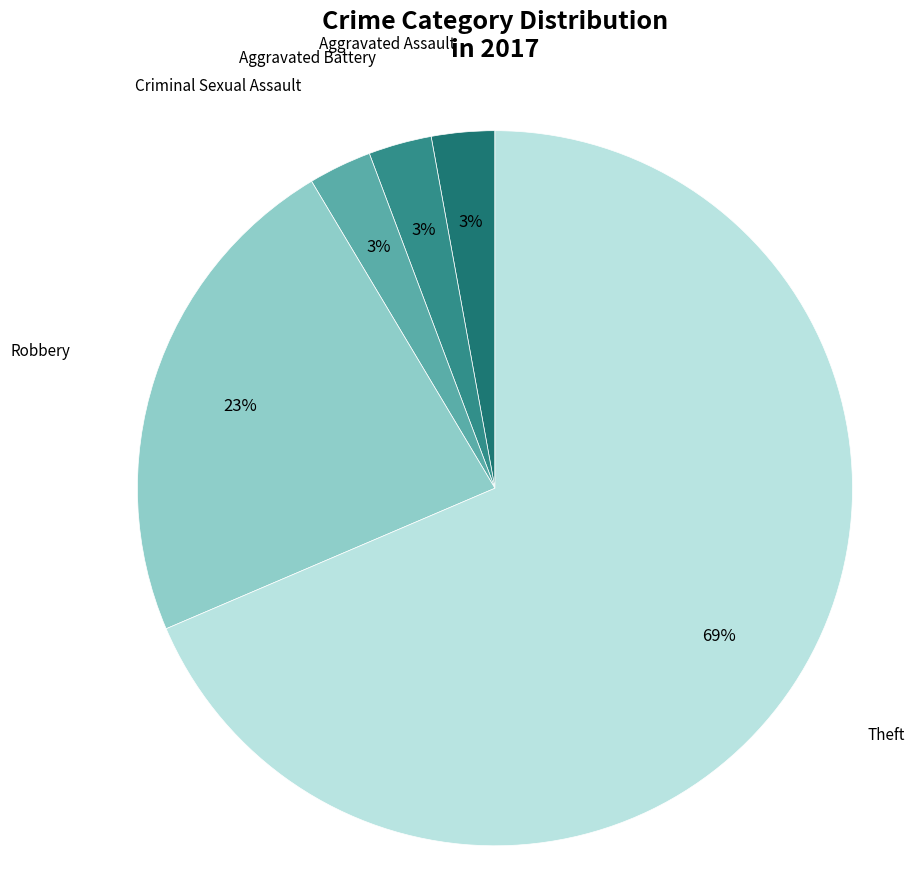

The Aggravated Battery slice represents 3% of the pie. True or false?

True